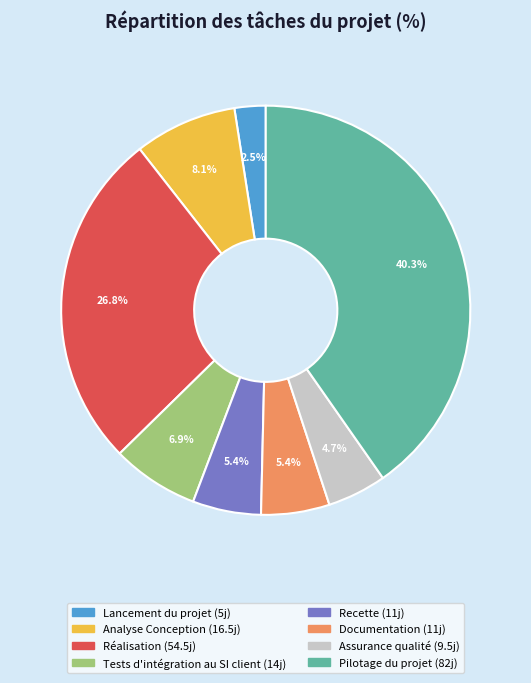

Is there any slice that represents more than half of the pie?

No